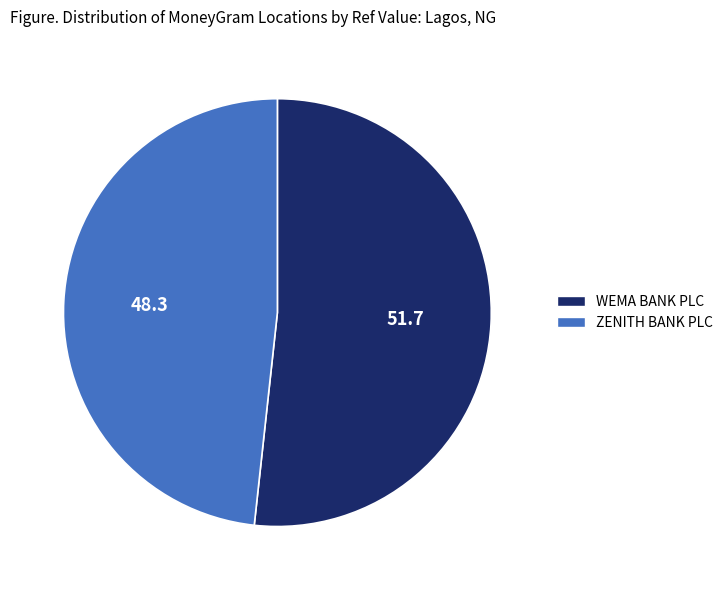

Is there a majority slice in this chart?

Yes